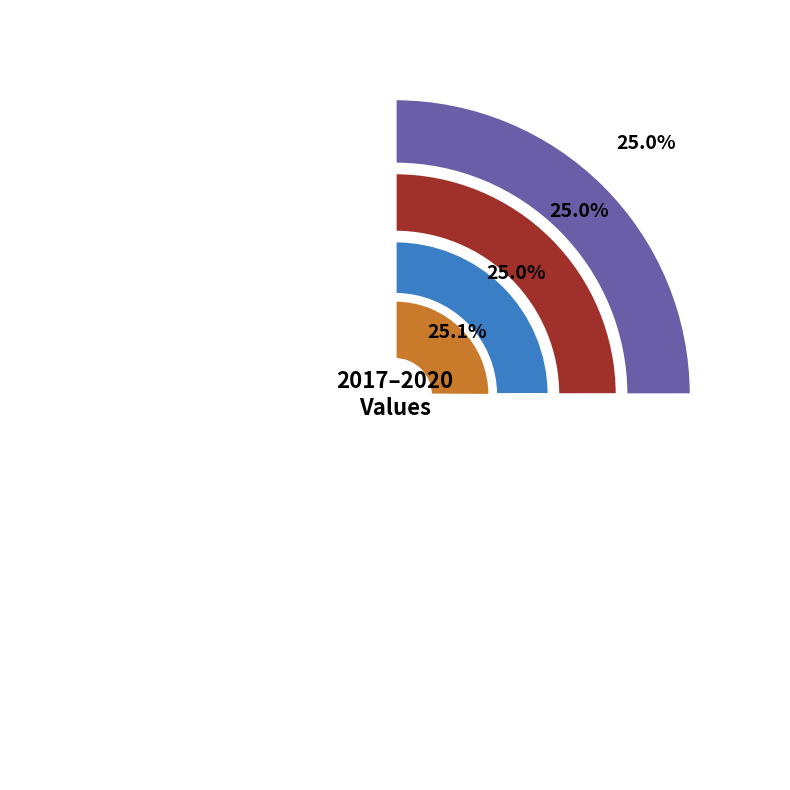

Is there any slice that represents more than half of the pie?

No